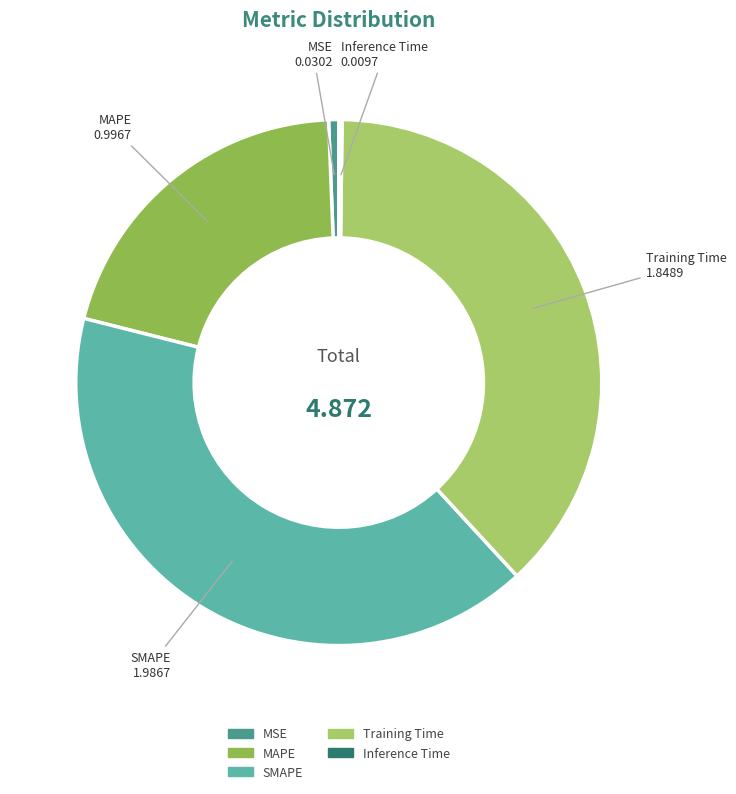

Between SMAPE and MSE, which is larger?

SMAPE